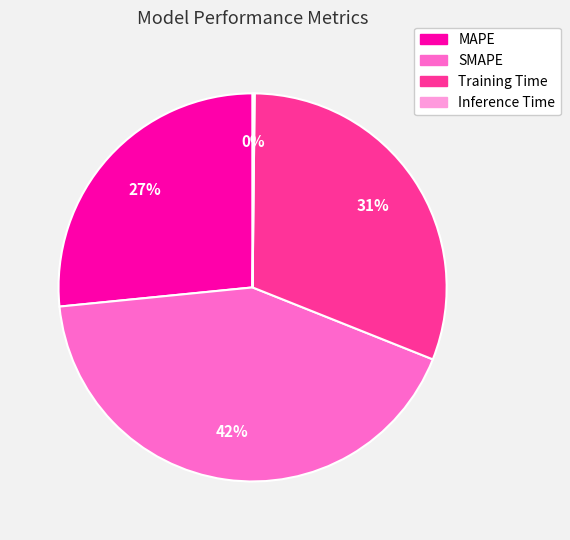

Which category has the biggest portion of the pie?

SMAPE